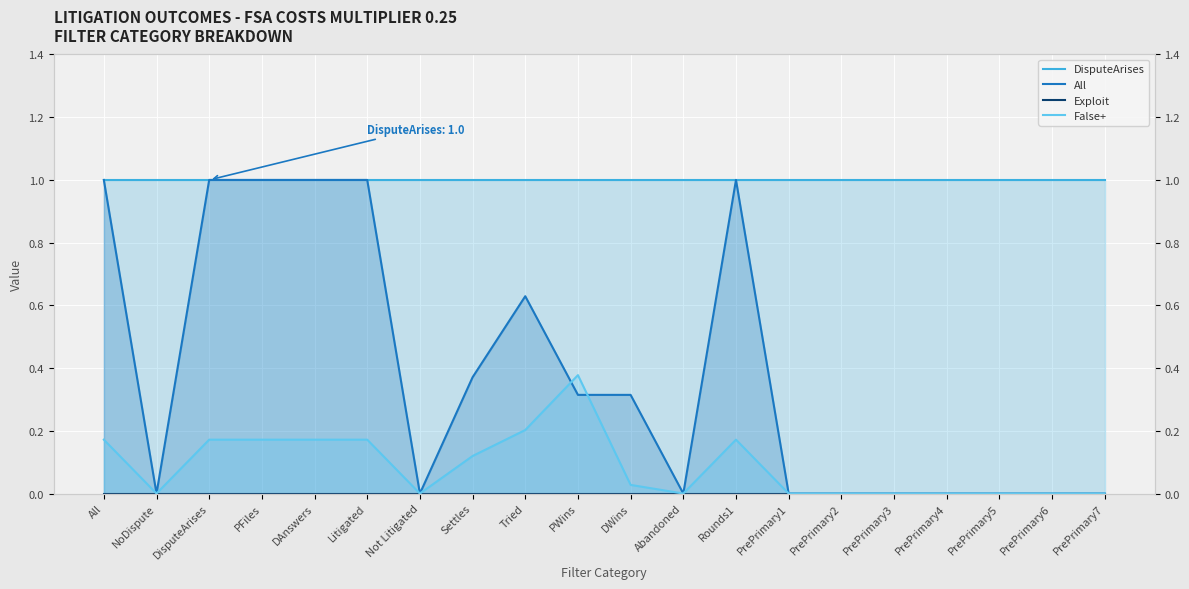

What position from the left is Tried?

9